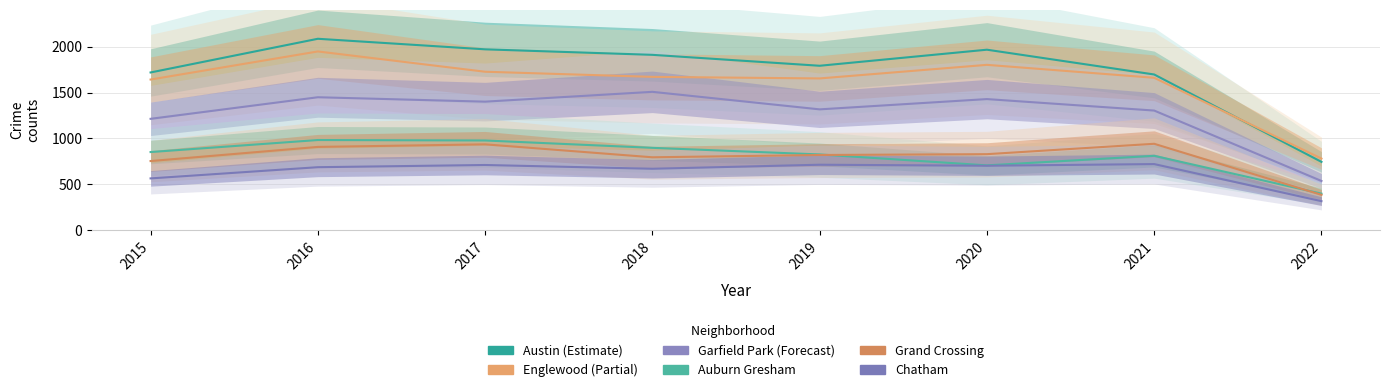

Where is Grand Crossing nearest to the value 664?

2015